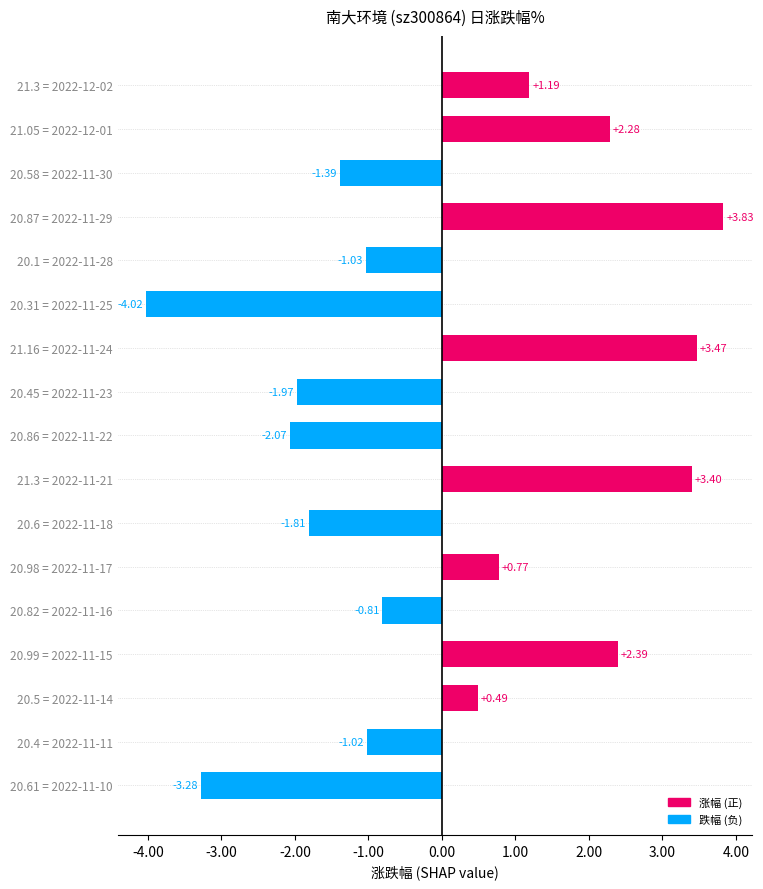

What is the difference between the second highest and minimum values?

7.5